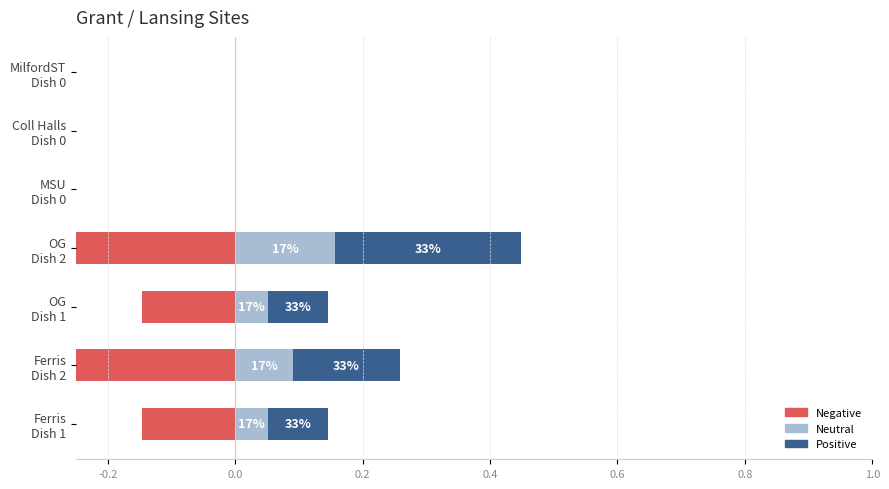

True or false: Neutral has a value of 0.2 at OG Dish 2.

False